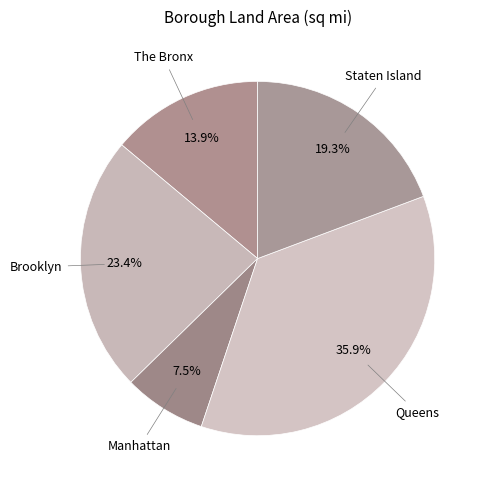

Is there any slice that represents more than half of the pie?

No